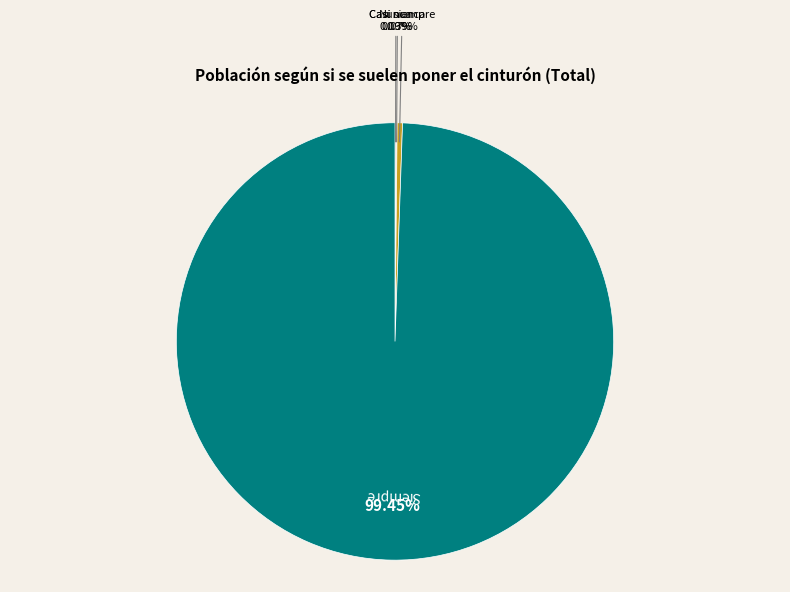

What is the largest slice in the pie chart?

Siempre